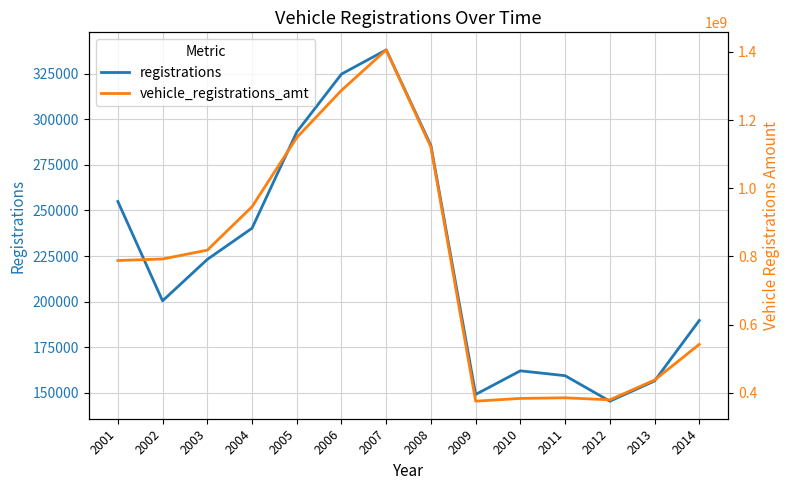

At which label is vehicle_registrations_amt closest to 890729267?

2004